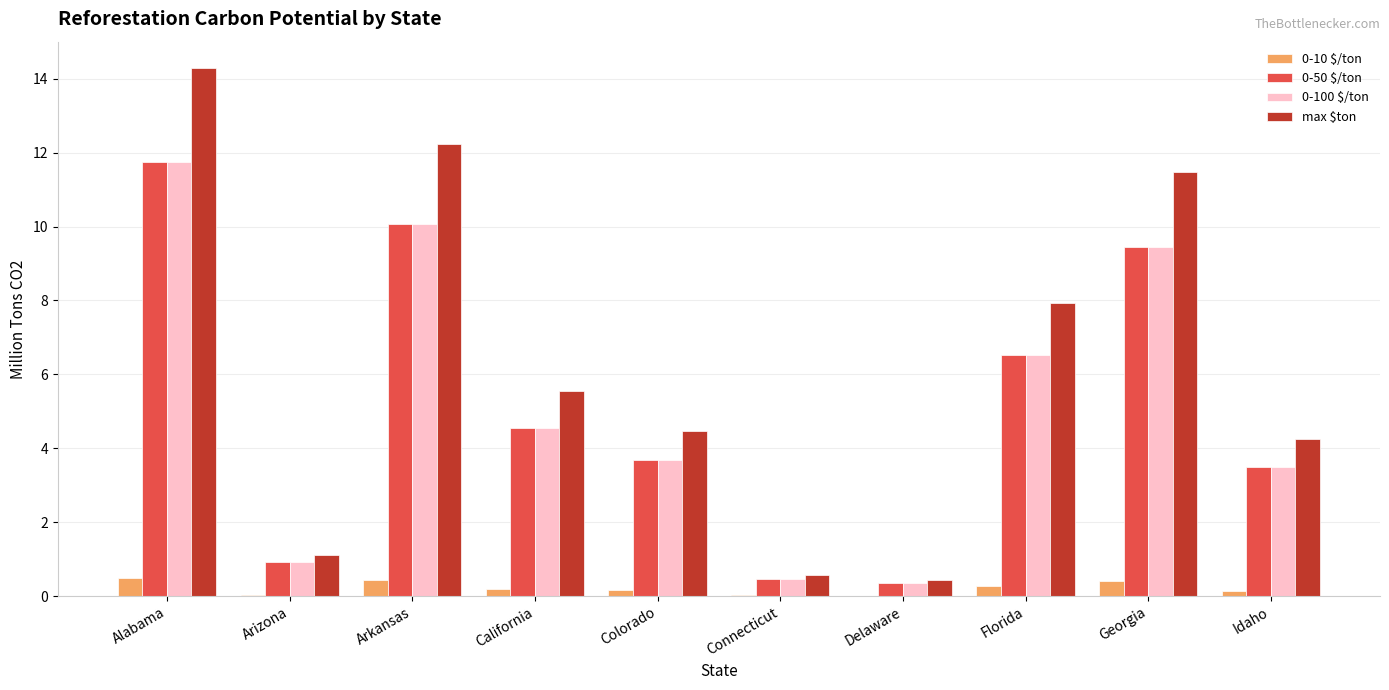

Which series has the largest total across all categories?

max $ton